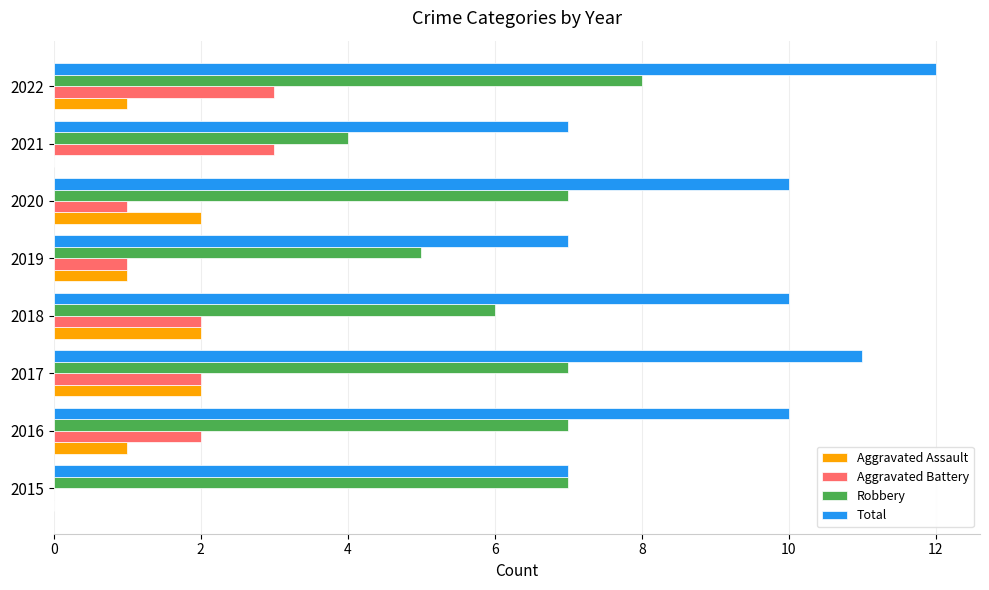

Is the value of Robbery at 2015 greater than the value of Total at 2017?

No